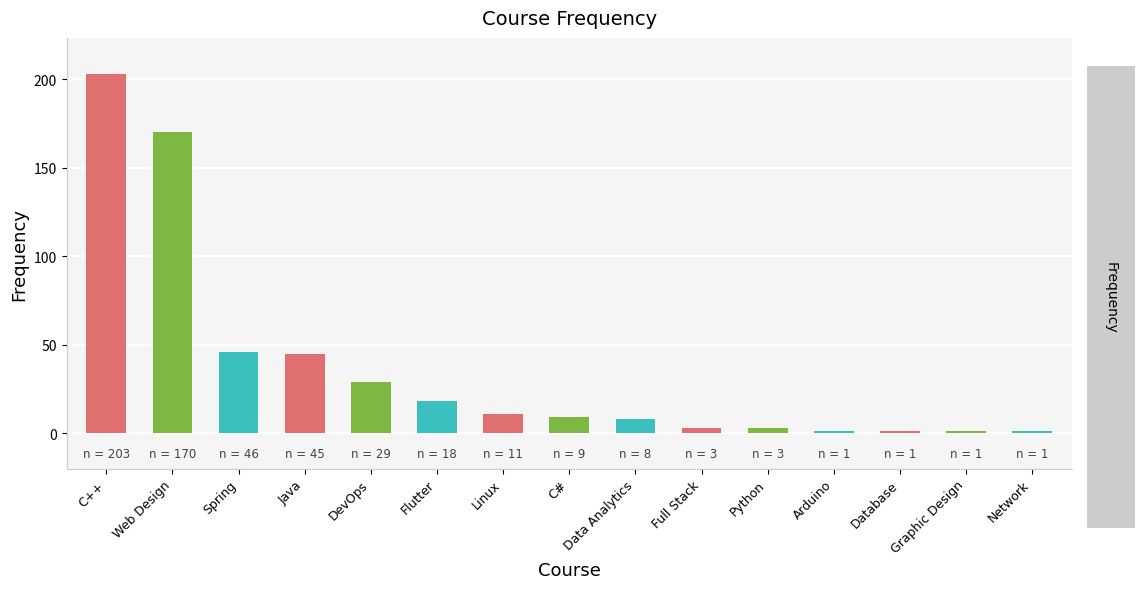

How many values are below 9?

7